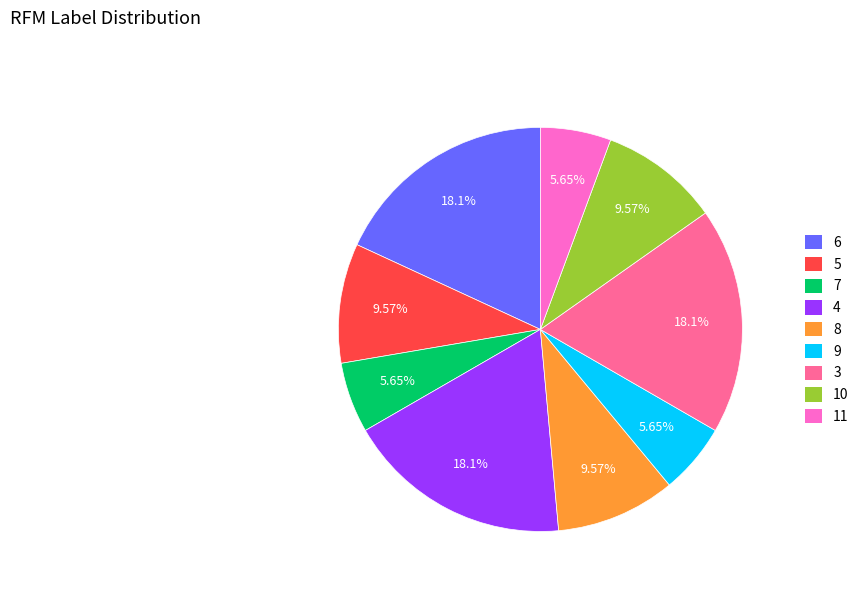

Is 3 the majority of the pie?

No